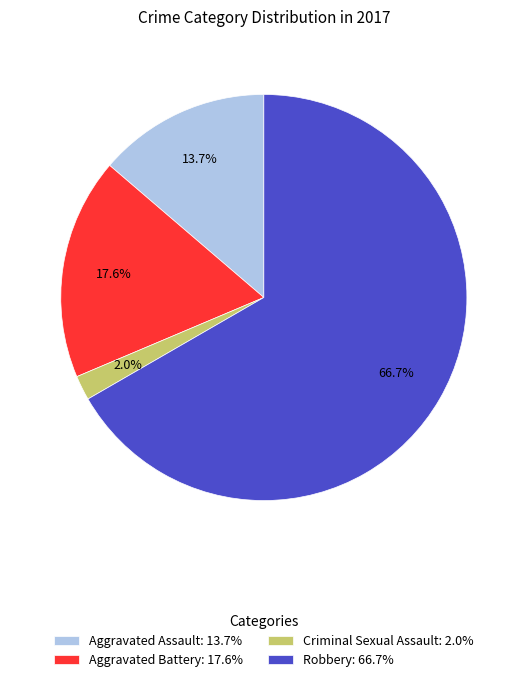

Count the number of slices in the pie.

4